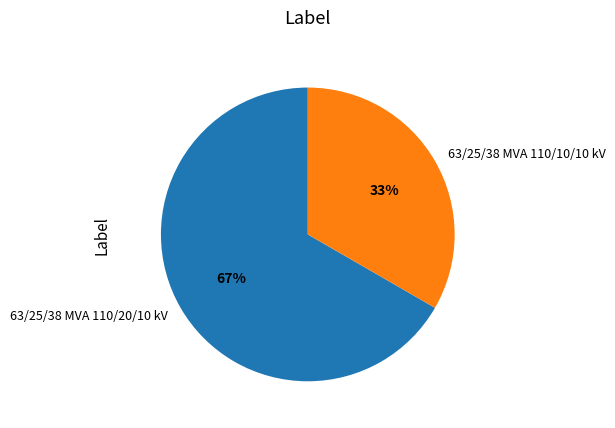

Which slice is the smallest?

63/25/38 MVA 110/10/10 kV